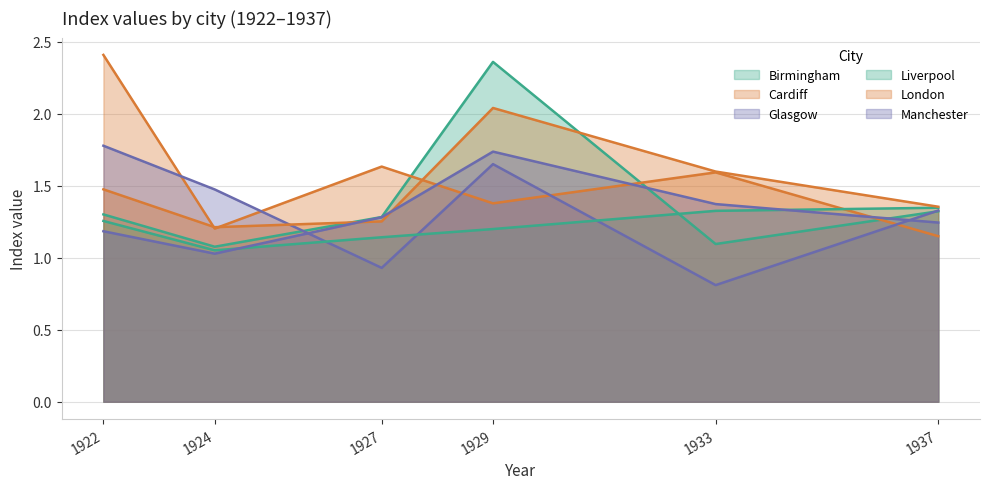

Is it true that Cardiff equals 1.2 at 1924?

True